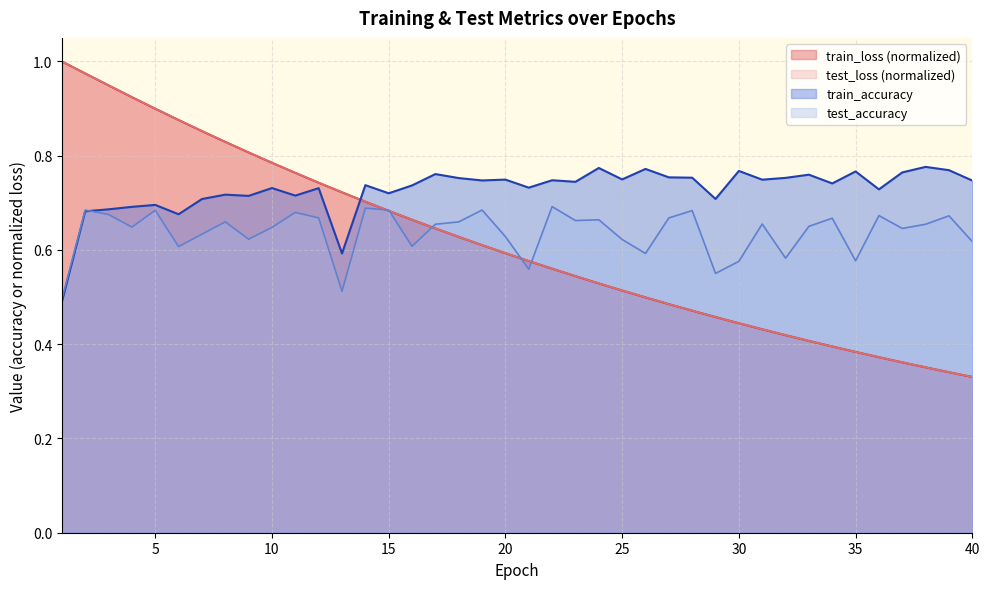

What is the average value of the train_accuracy series?

0.7